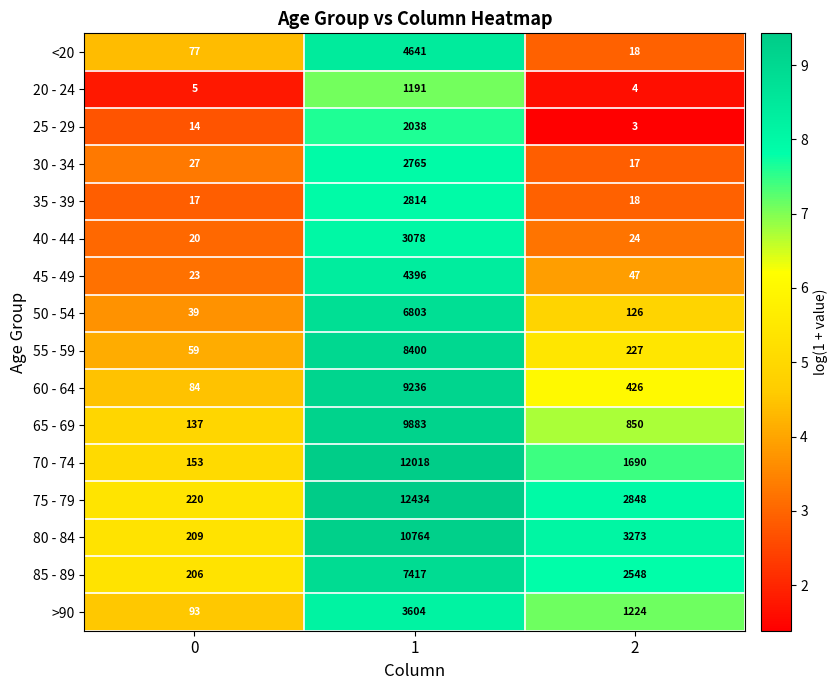

Between 0 and 2, which series saw the biggest shift?

80 - 84